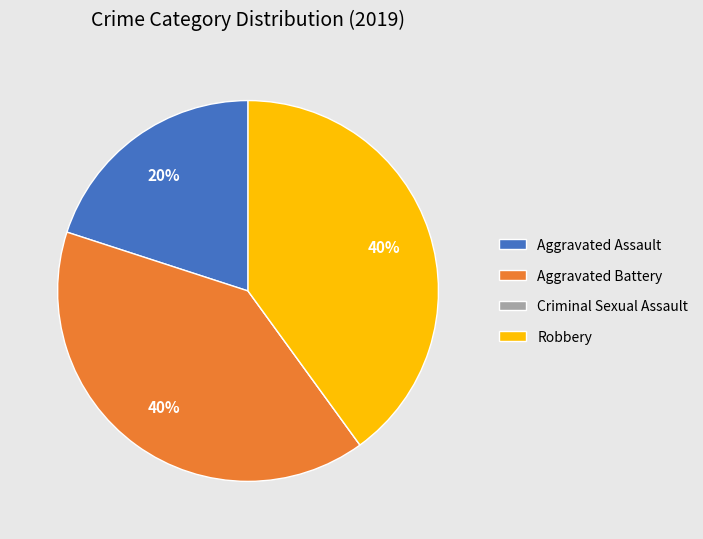

Does any single category account for the majority?

No